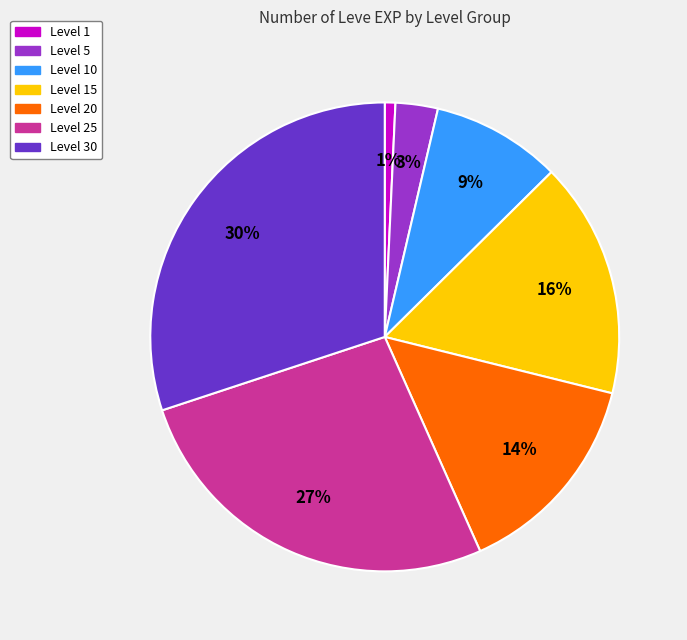

Do Level 1 and Level 30 together represent more than half of the pie?

No